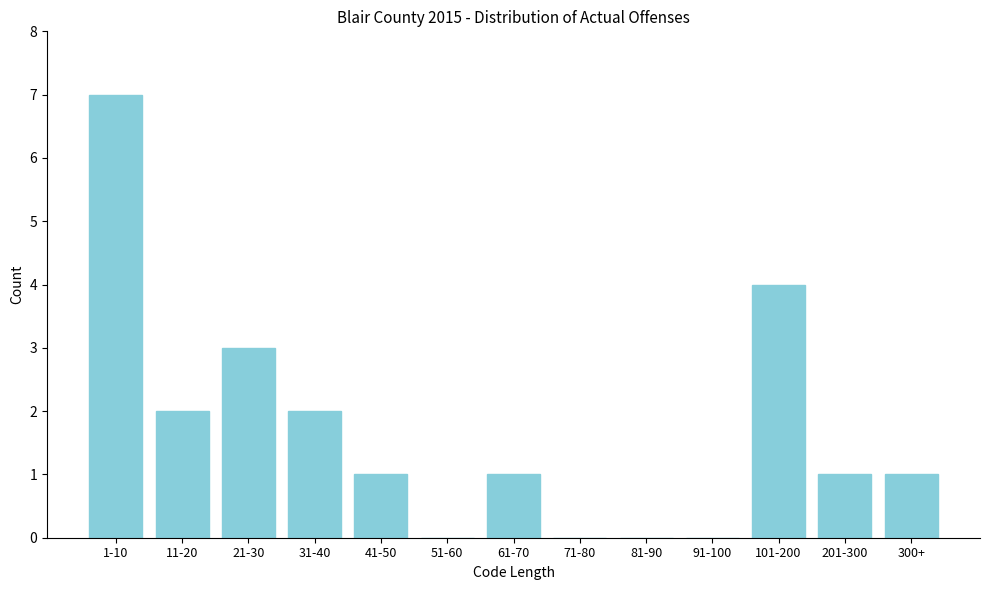

Reading right to left, extract all data points from this chart.

300+=1	201-300=1	101-200=4	91-100=0	81-90=0	71-80=0	61-70=1	51-60=0	41-50=1	31-40=2	21-30=3	11-20=2	1-10=7